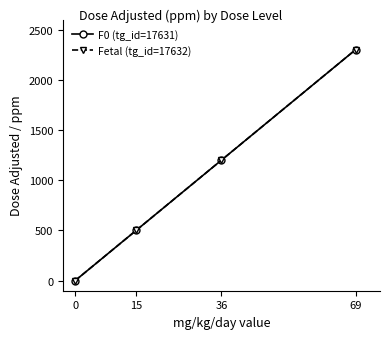

Does the chart have visible grid lines?

No